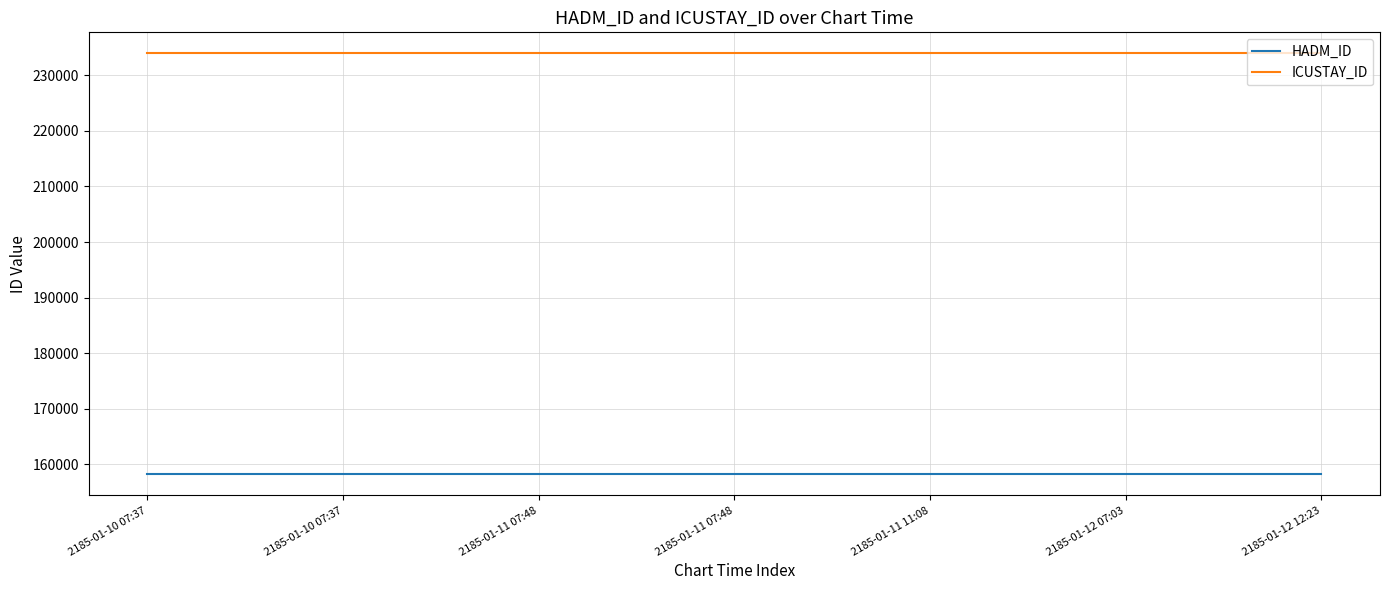

Does the chart display data point markers on the line(s)?

No